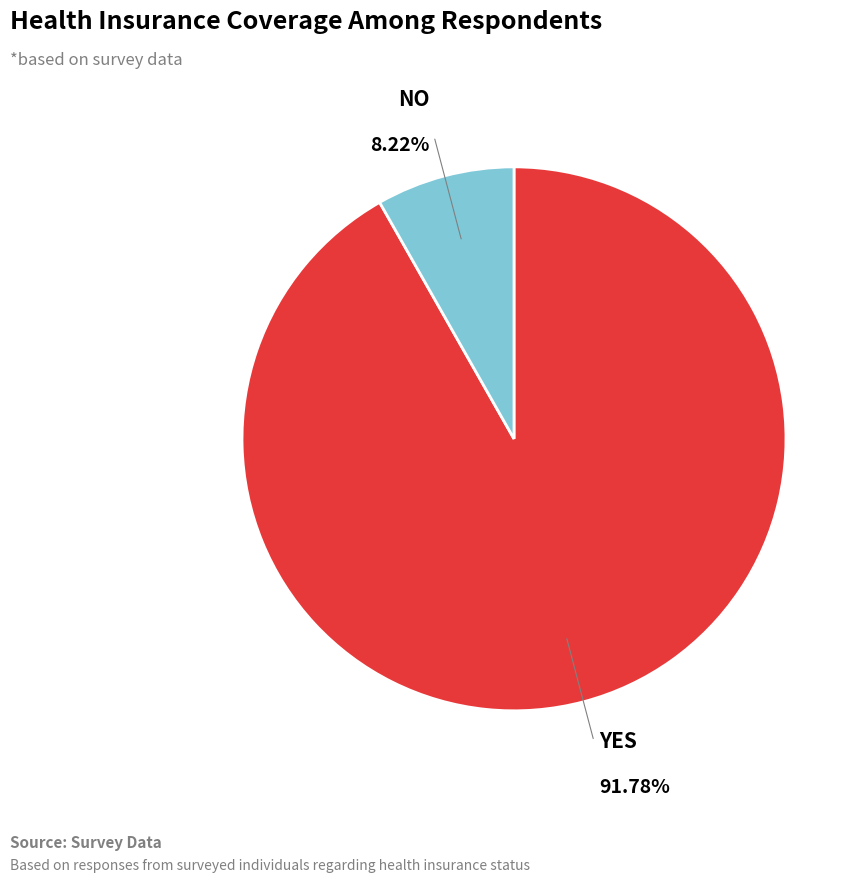

Is there any slice that represents more than half of the pie?

Yes